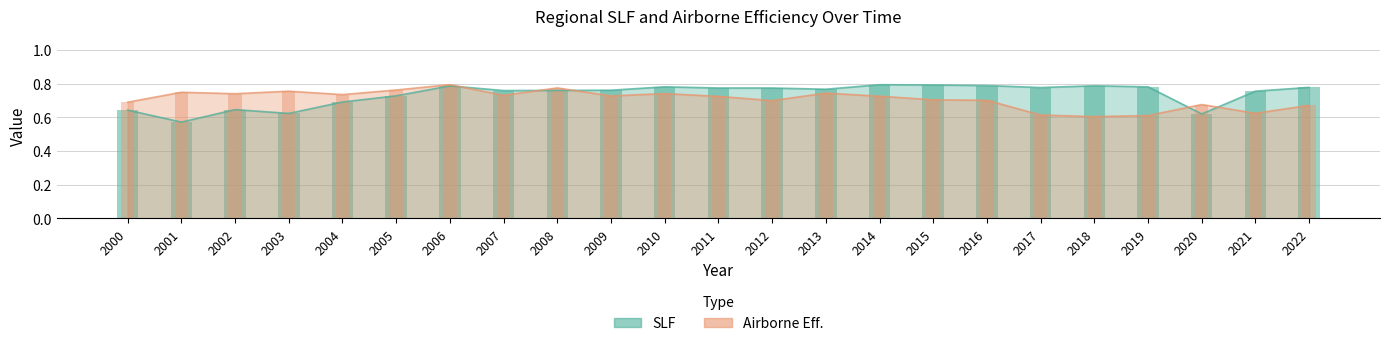

Rank the categories by SLF value from highest to lowest.

2014, 2015, 2016, 2018, 2006, 2010, 2019, 2022, 2017, 2011, 2012, 2013, 2009, 2008, 2007, 2021, 2005, 2004, 2002, 2000, 2003, 2020, 2001